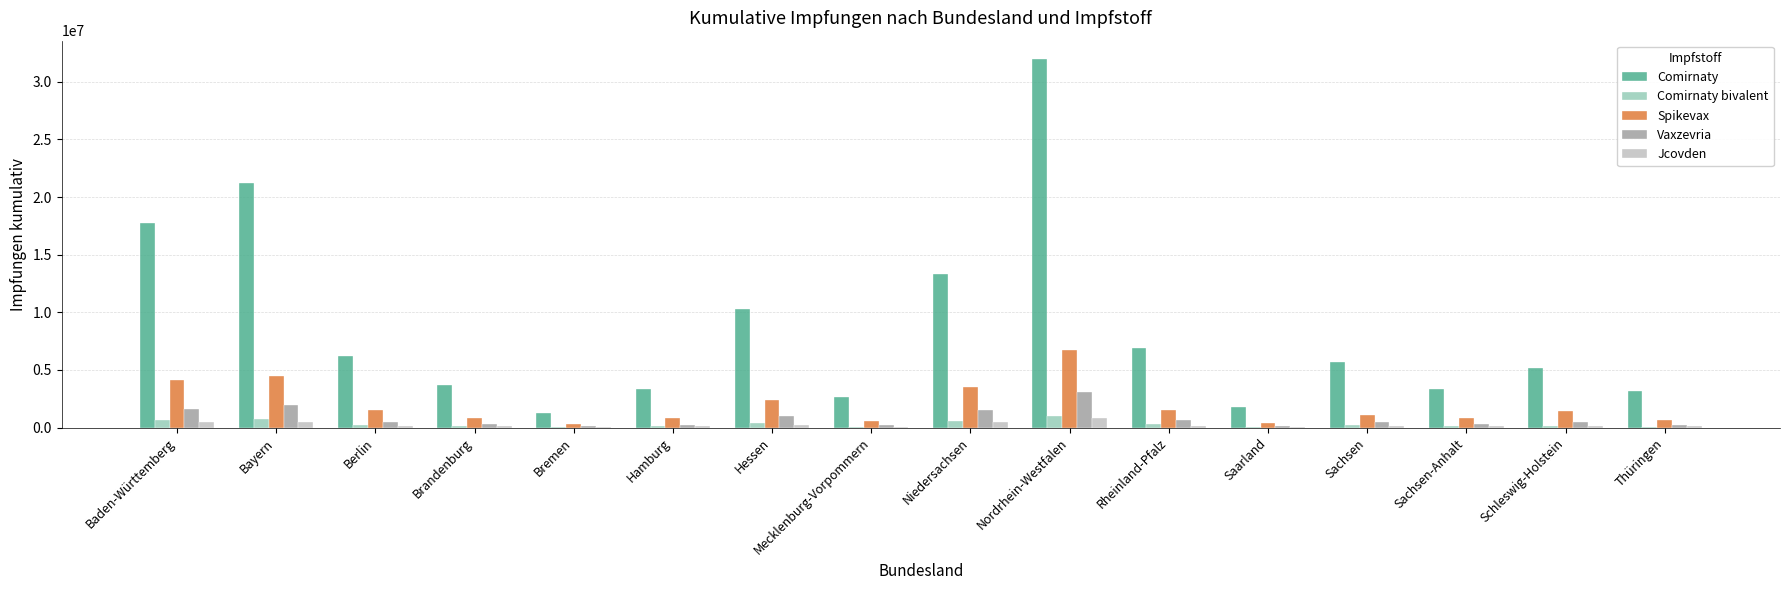

At which category is the sum across all series the highest?

Nordrhein-Westfalen